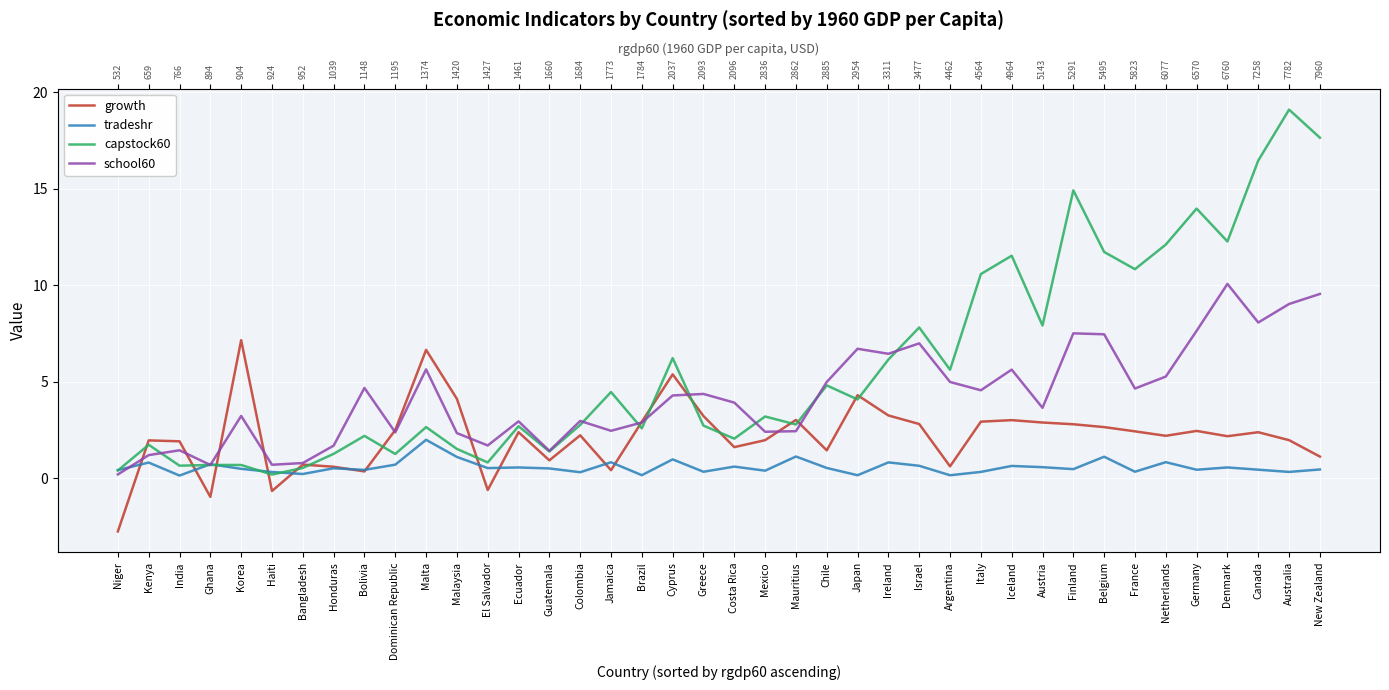

How many distinct data groups are displayed?

4